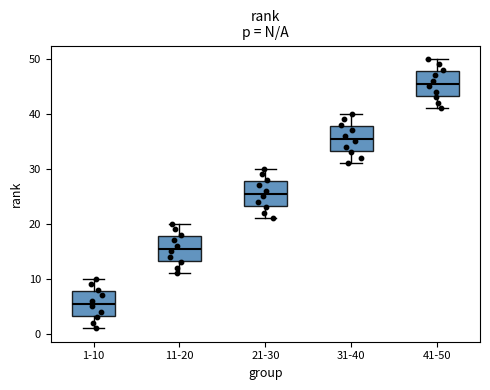

Where does the lower whisker of the box for 41-50 end on the y-axis? The values are not printed on the chart, so give them approximately, as read against the axis.

41